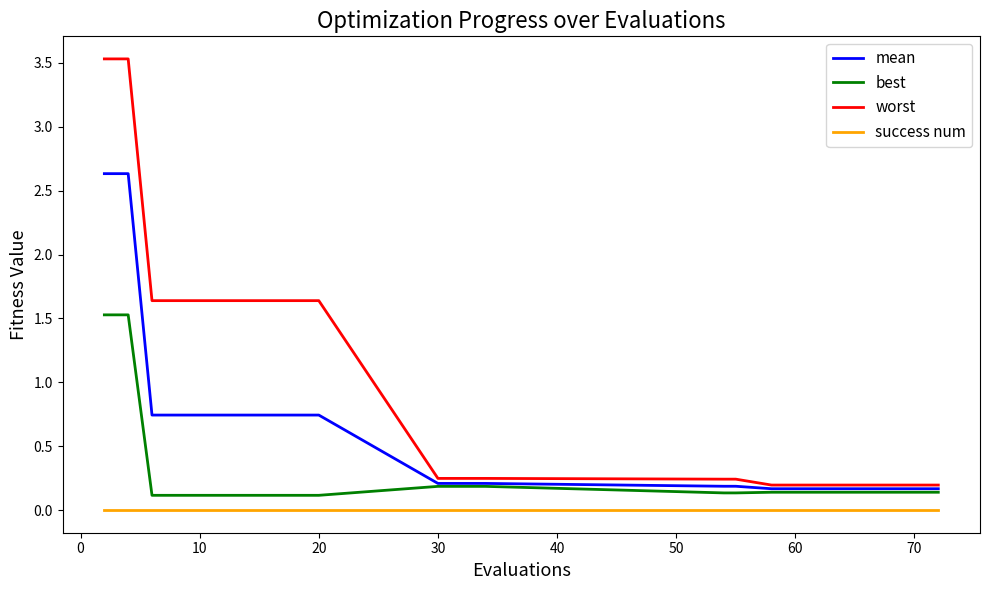

True or false: worst and success num intersect in this chart.

False